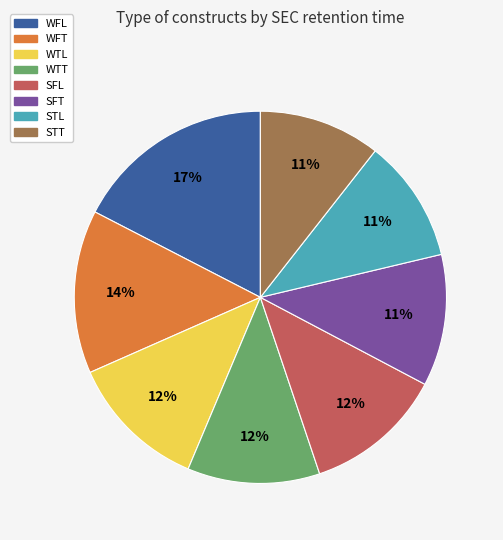

To the nearest percent, what percentage of the pie is STL?

11%